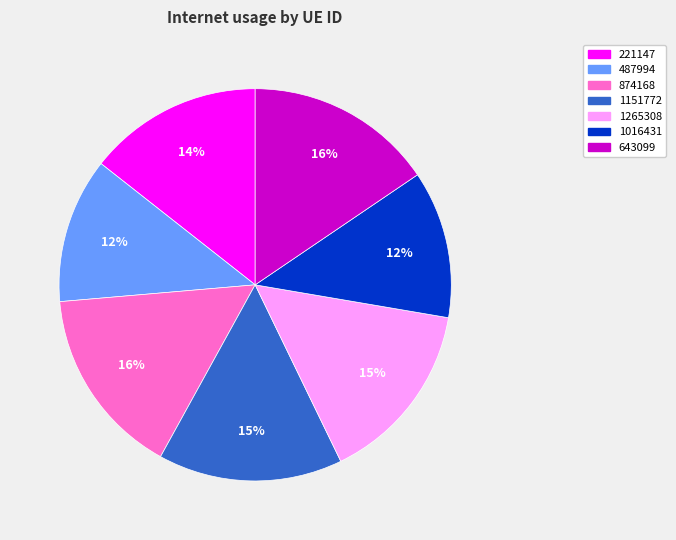

Is the sum of 1265308 and 1016431 greater than half?

No